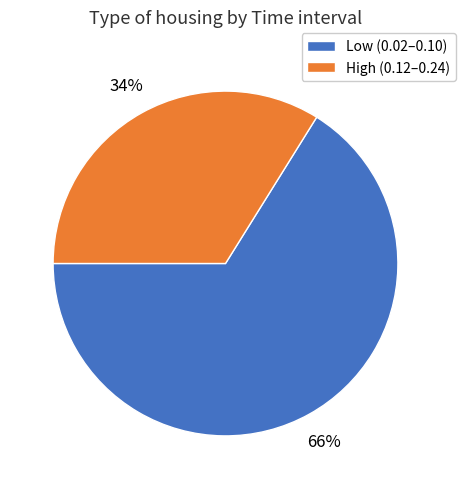

To the nearest percent, what is the difference between the largest and smallest slice percentages?

32%